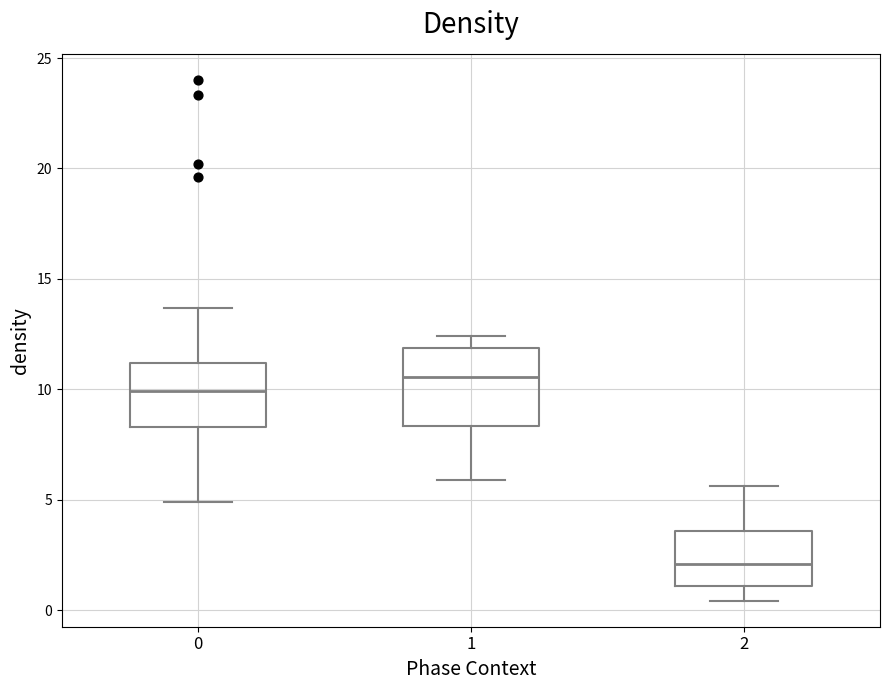

Which box has the highest median line?

1